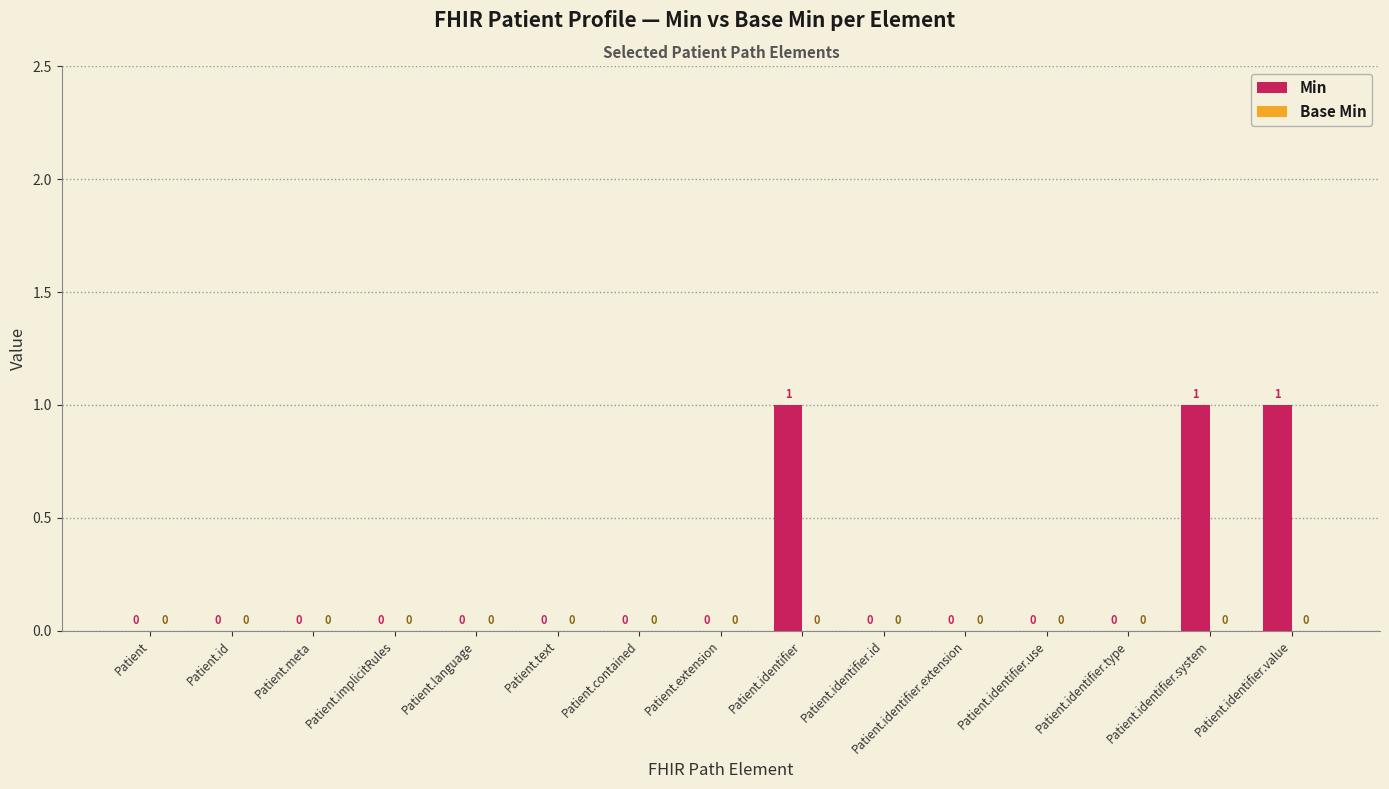

What is the change in value from Patient.identifier.use to Patient.identifier.system?

+1